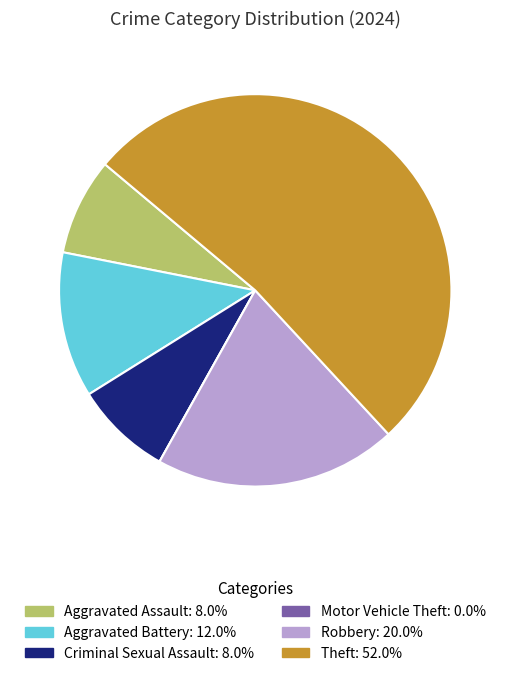

Is there a majority slice in this chart?

Yes